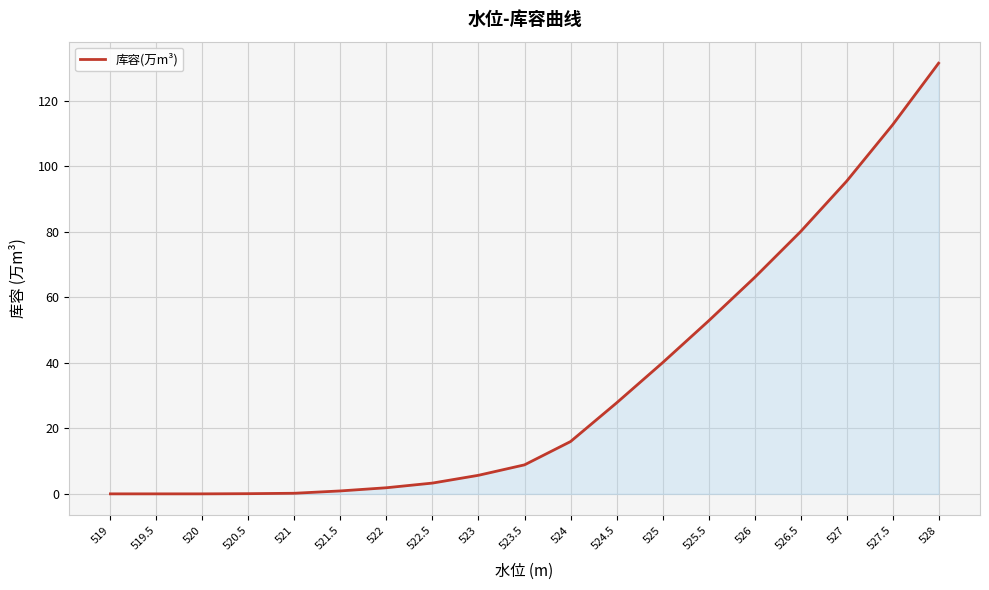

The value at 523.5 is 8.9. True or false?

True